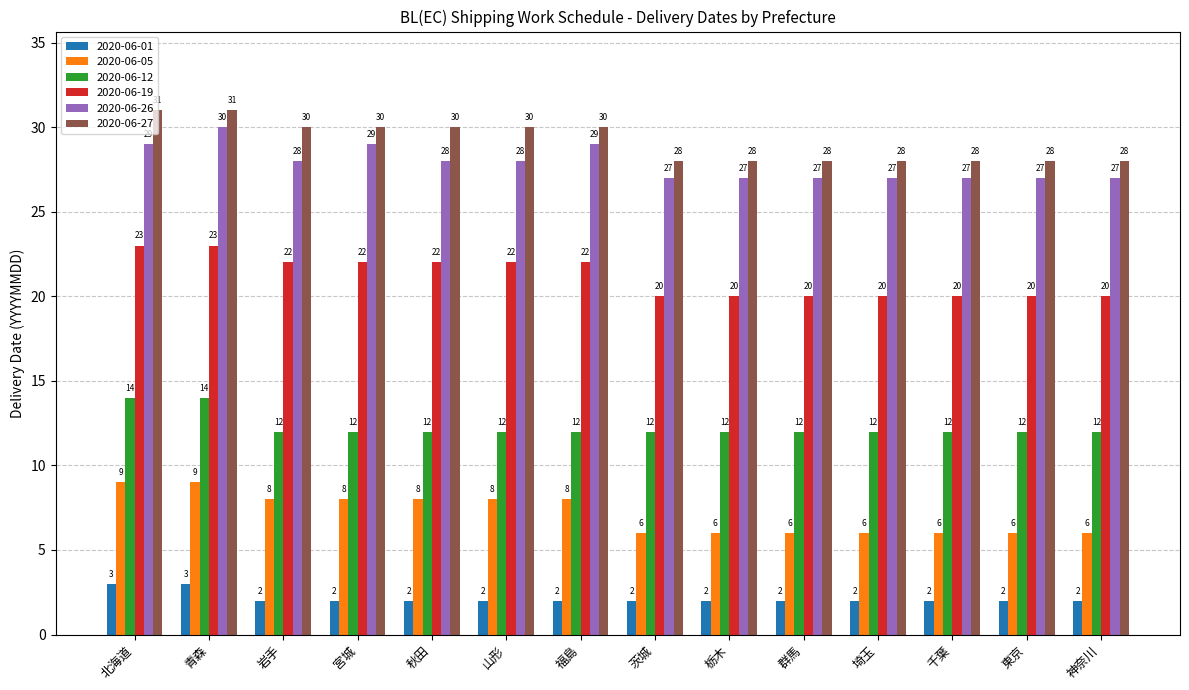

What is the average value of the 2020-06-12 series?

12